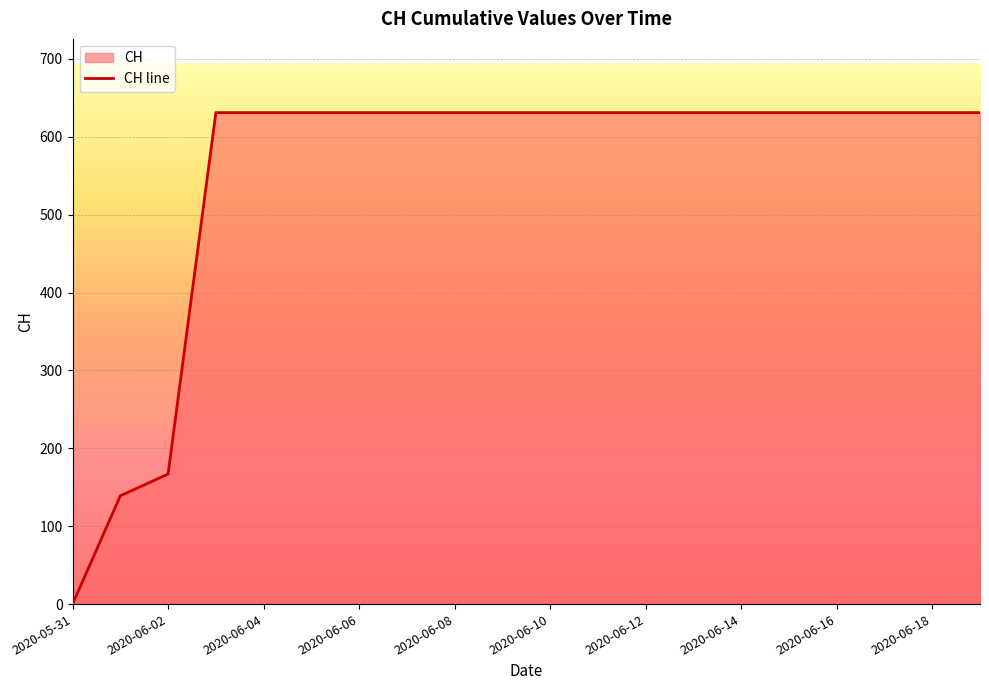

Approximately how many times larger is the value at 2020-06-05 compared to 2020-06-04?

1.0